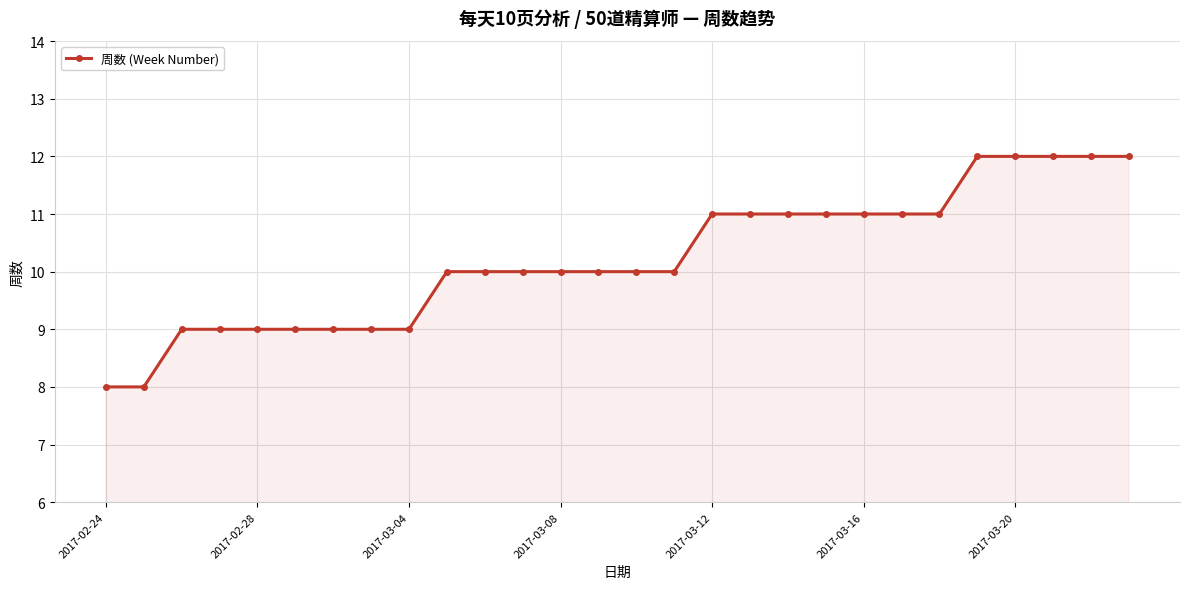

How many lines are shown in the chart?

1